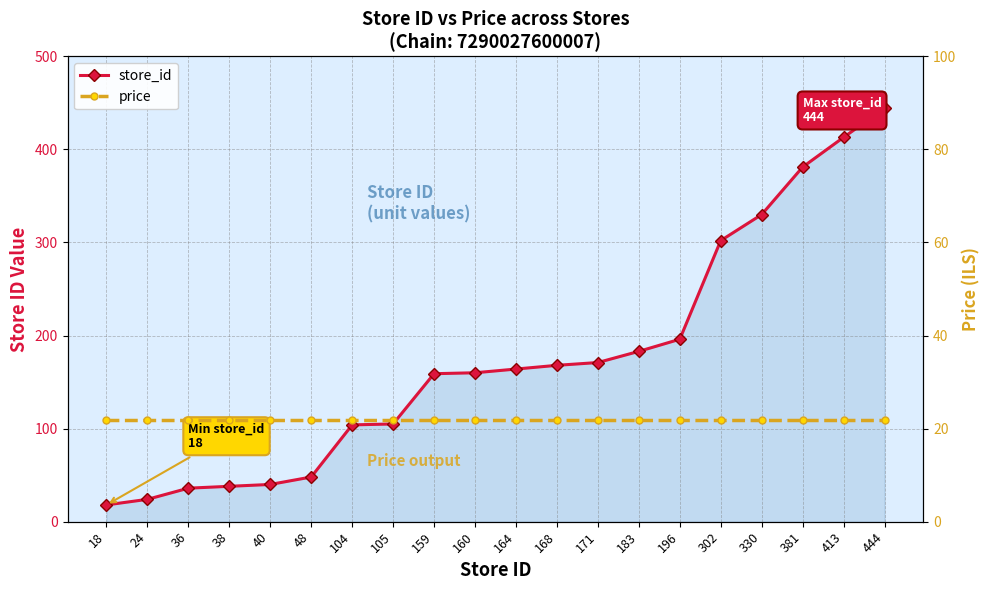

What are all the series names shown in the legend?

store_id, price